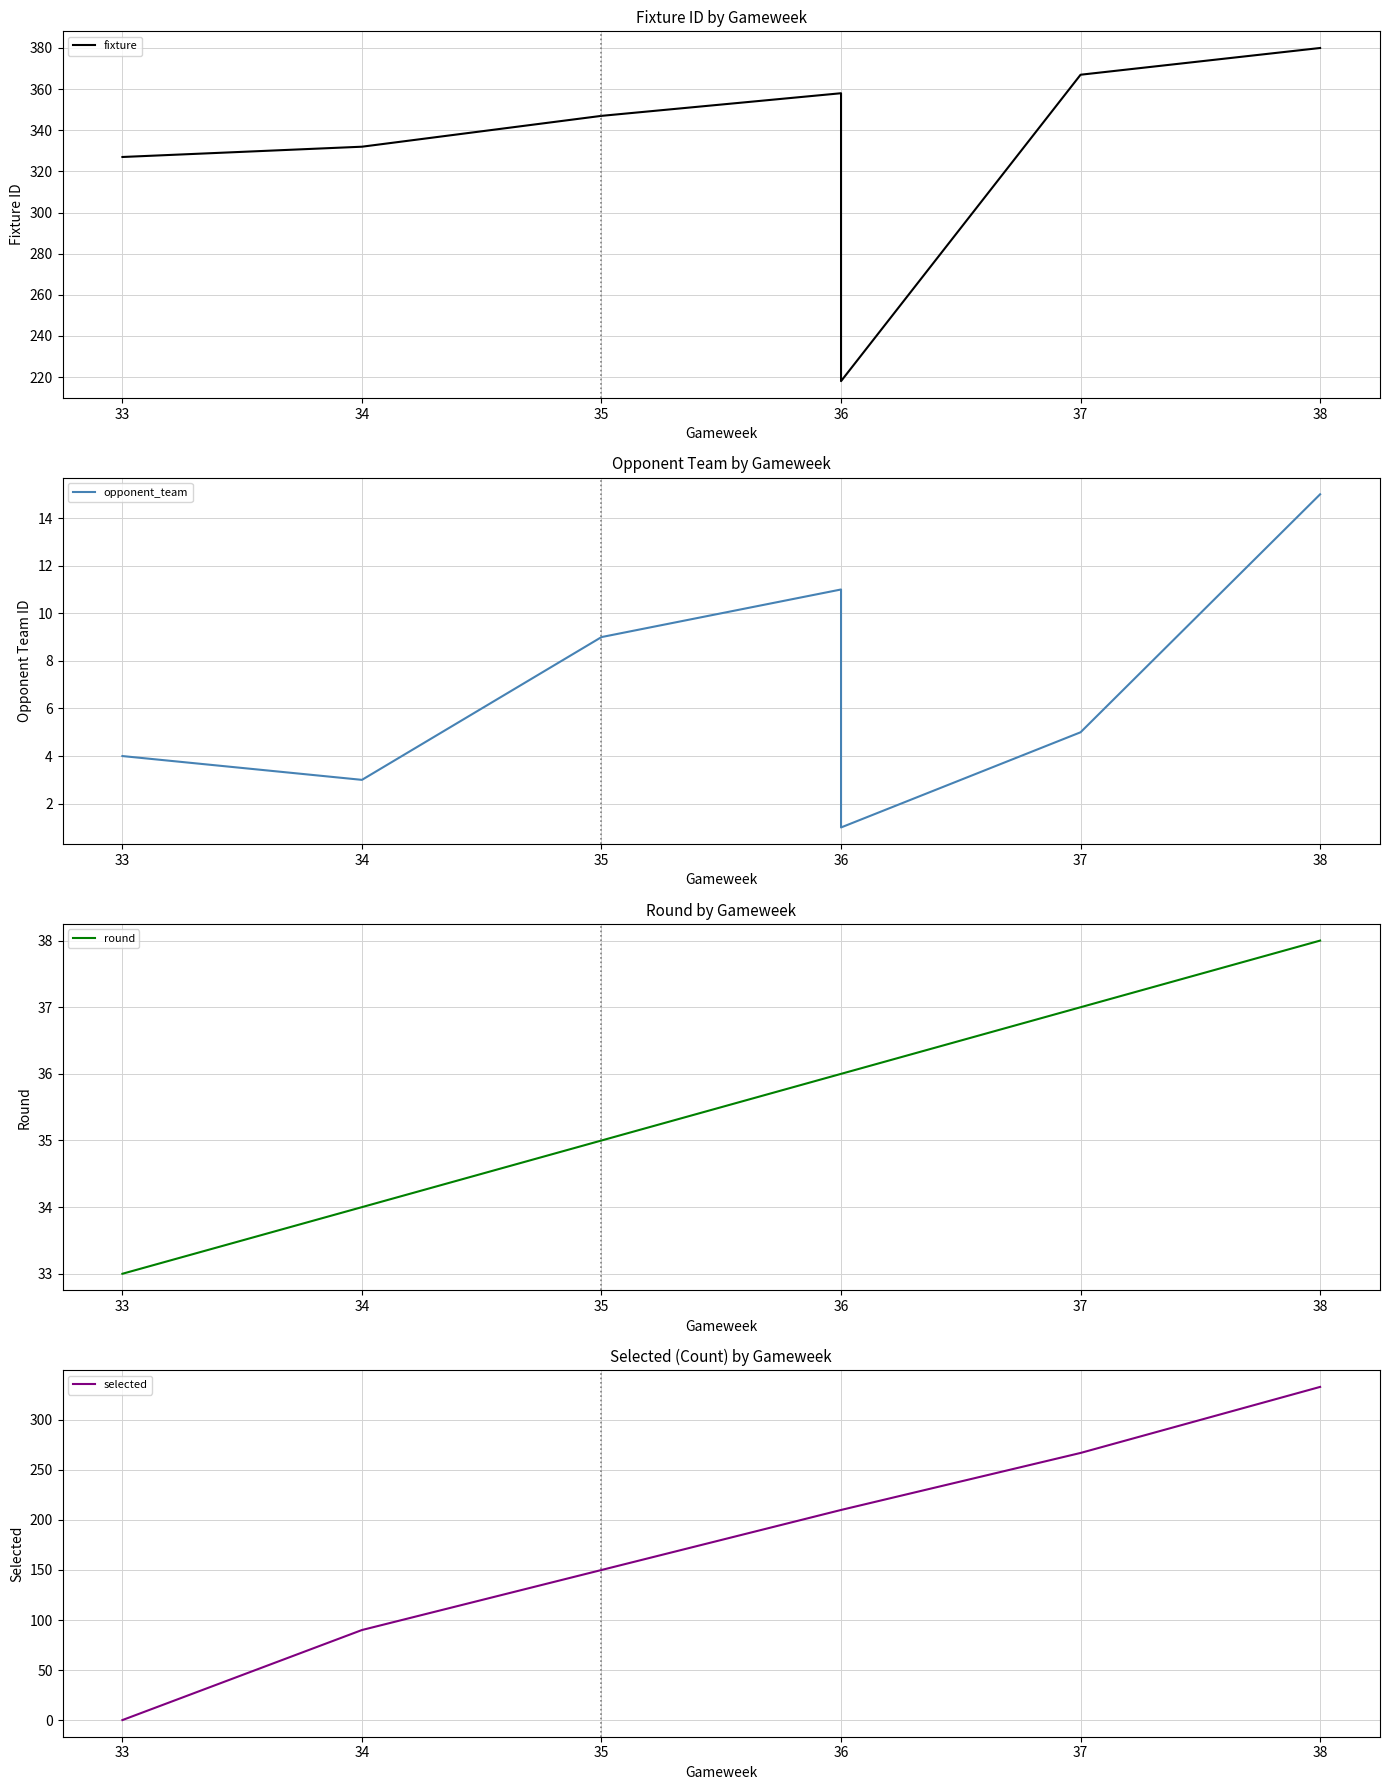

Is it true that round equals 37 at 37?

True